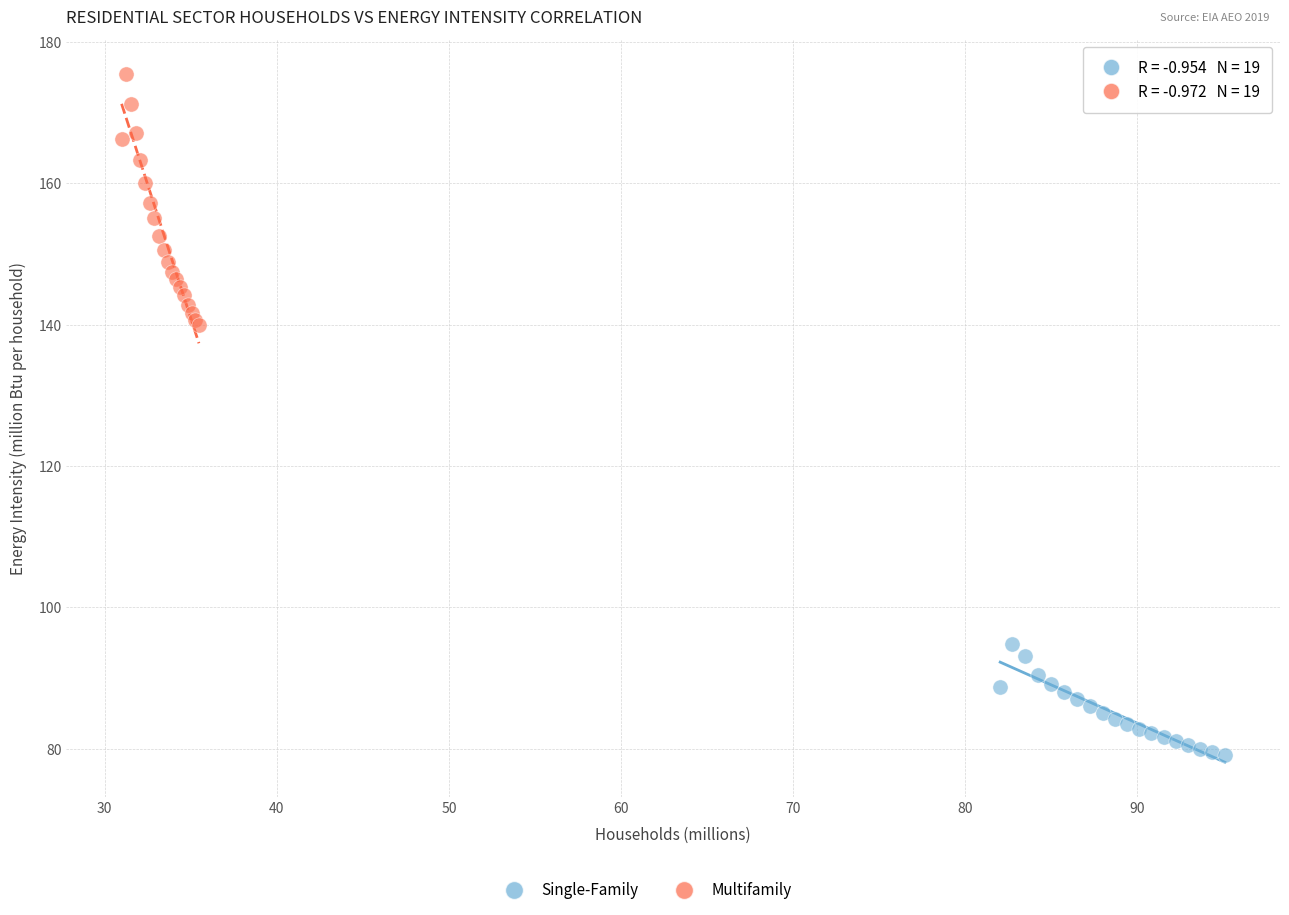

Which series has the widest spread of Y values?

Multifamily